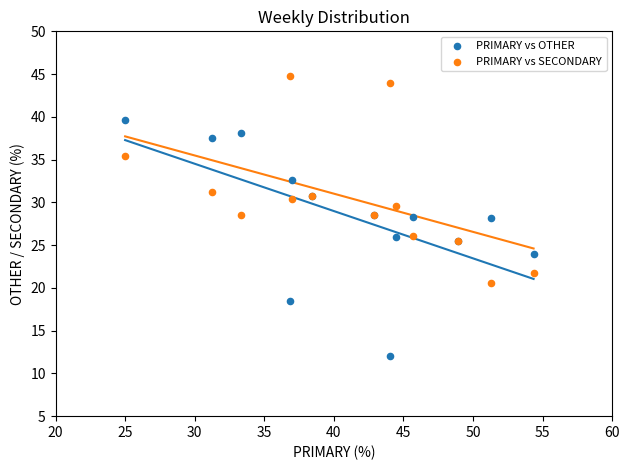

What are all the series names shown in the legend?

PRIMARY vs OTHER, PRIMARY vs SECONDARY